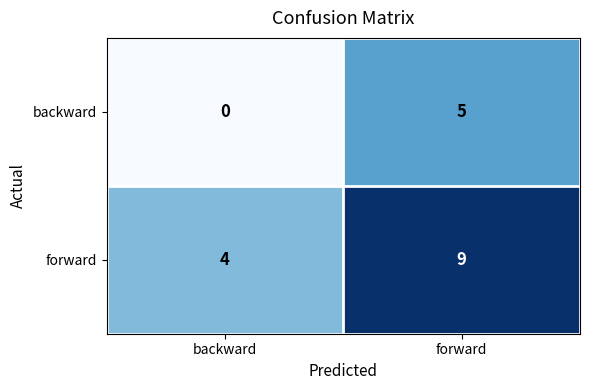

Rank the series by their average value, from highest to lowest.

forward, backward